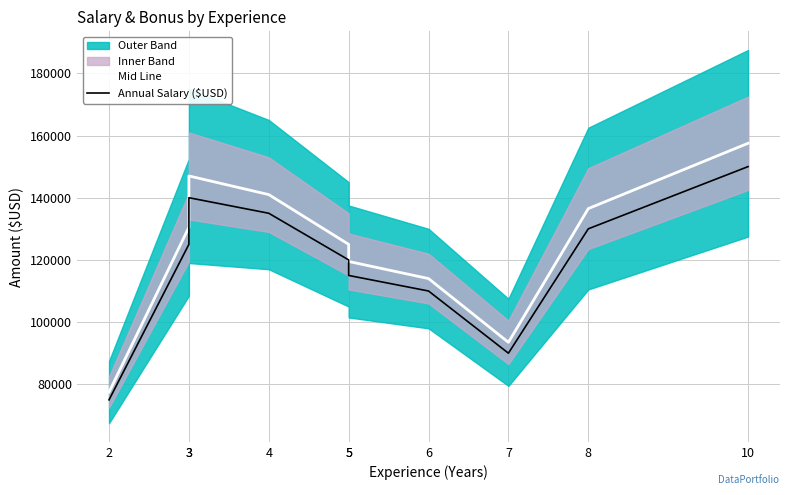

Where does the Mid Line series first go above 130500?

3